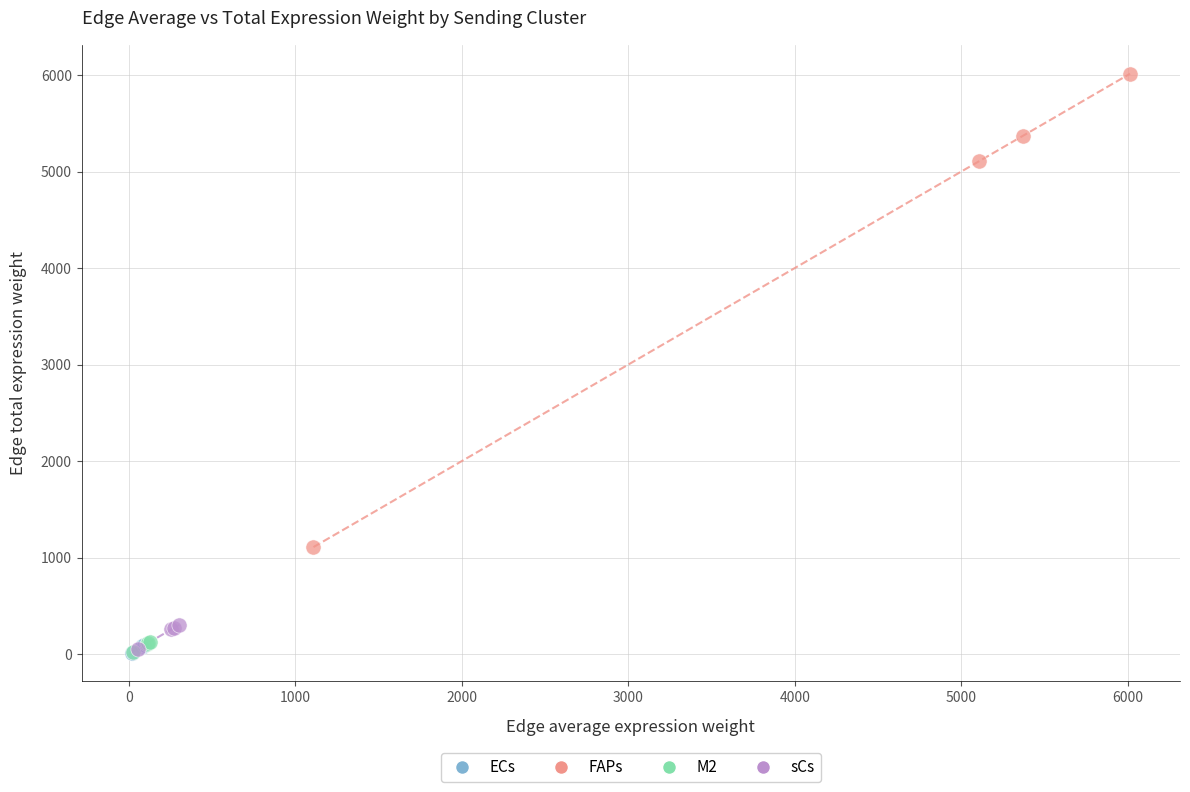

What are all the series names shown in the legend?

ECs, FAPs, M2, sCs